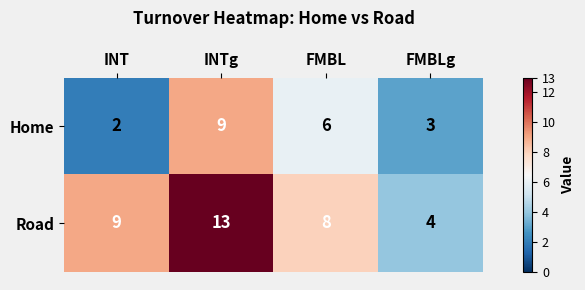

At which label is Road closest to 8?

FMBL